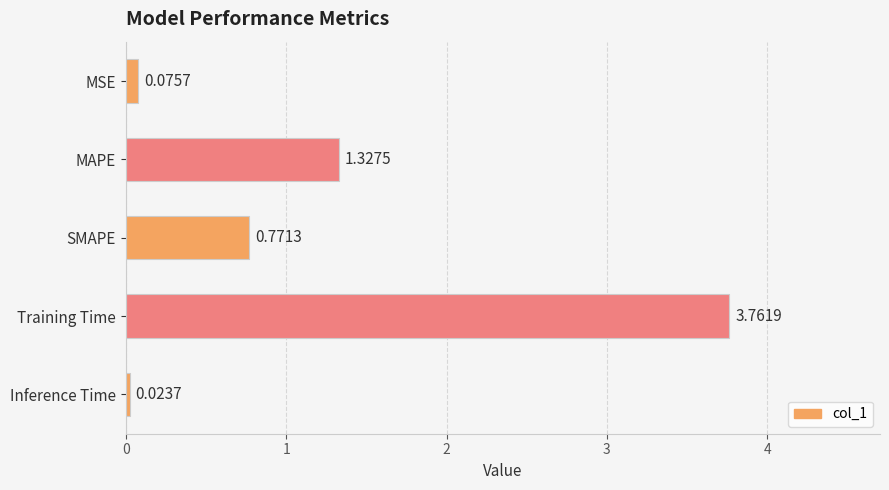

Between MAPE and Training Time, which is larger?

Training Time